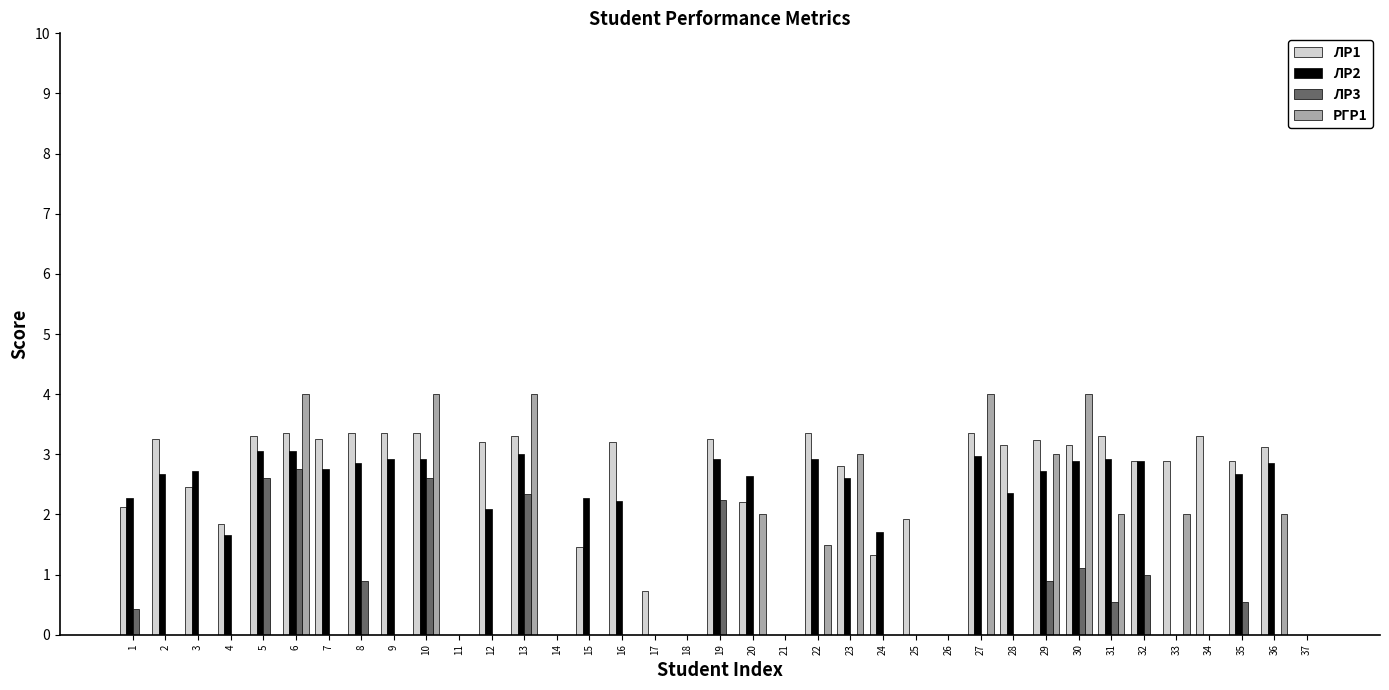

What is the average value of the ЛР2 series?

1.9